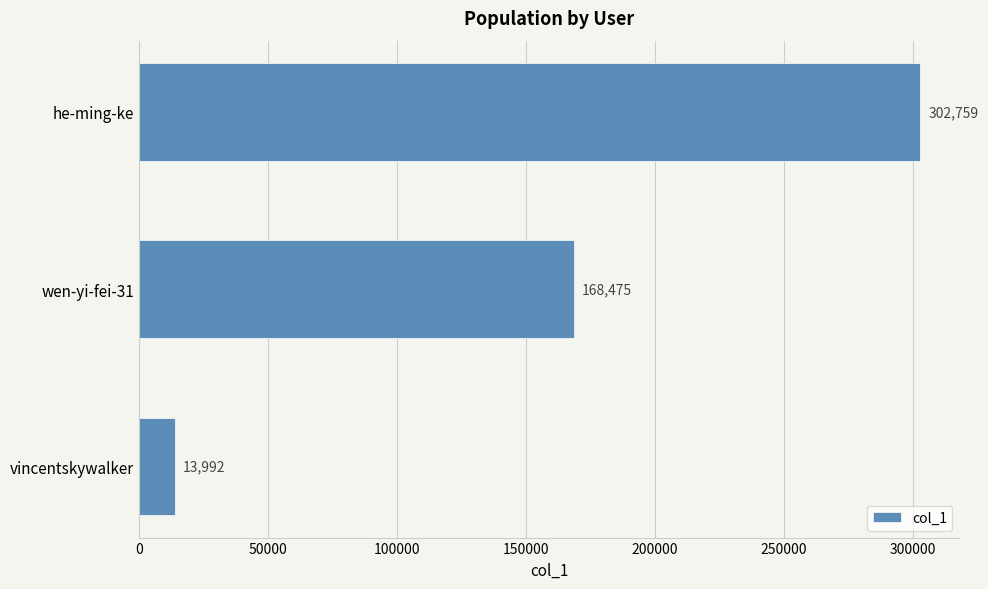

Reading top to bottom, list all the values displayed in this chart.

he-ming-ke=302759	wen-yi-fei-31=168475	vincentskywalker=13992